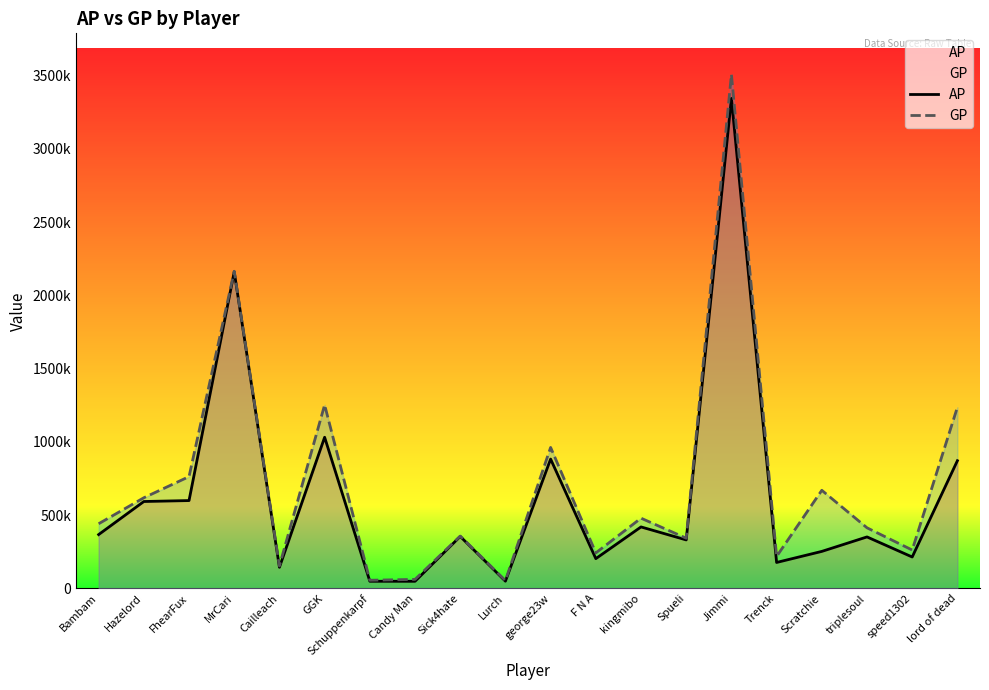

Rank the categories by GP value from lowest to highest.

Lurch, Schuppenkarpf, Candy Man, Cailleach, Trenck, F N A, speed1302, Spueli, Sick4hate, triplesoul, Bambam, kingmibo, Hazelord, Scratchie, FhearFux, george23w, lord of dead, GGK, MrCari, Jimmi